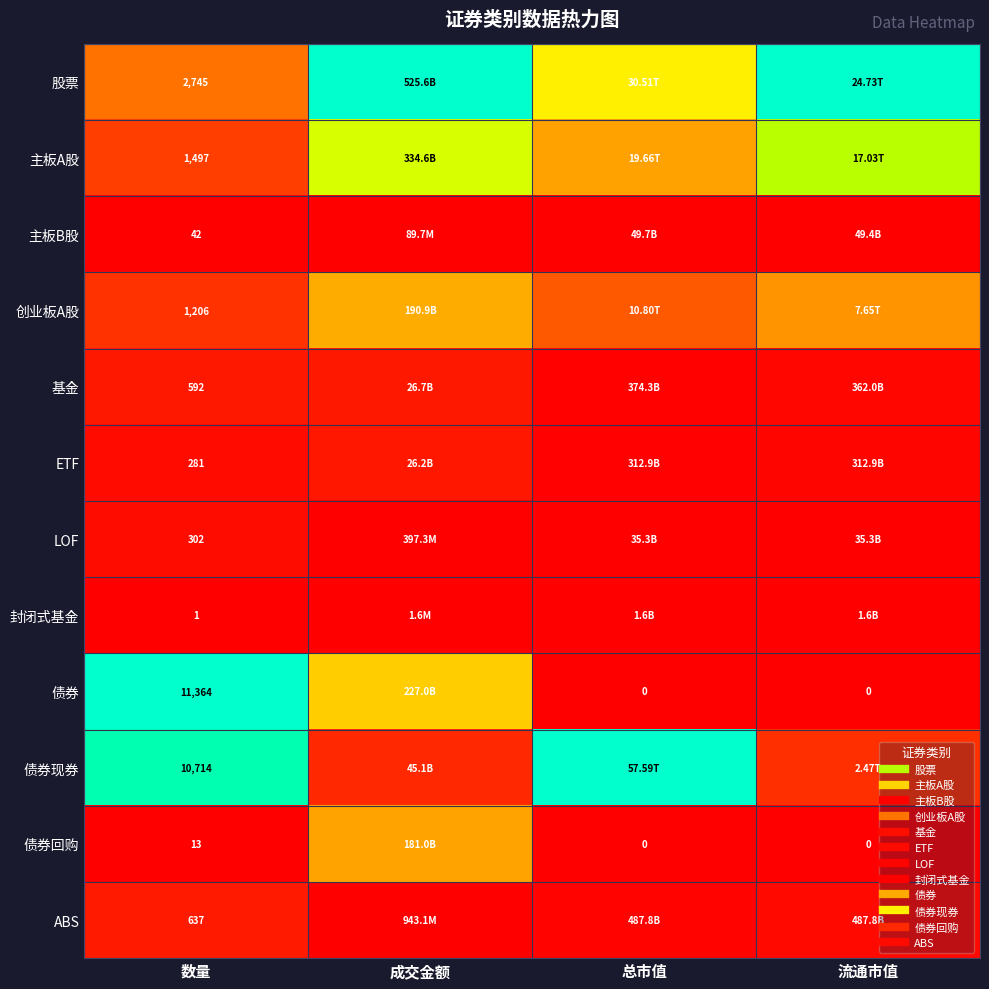

How many series are shown in this chart?

12